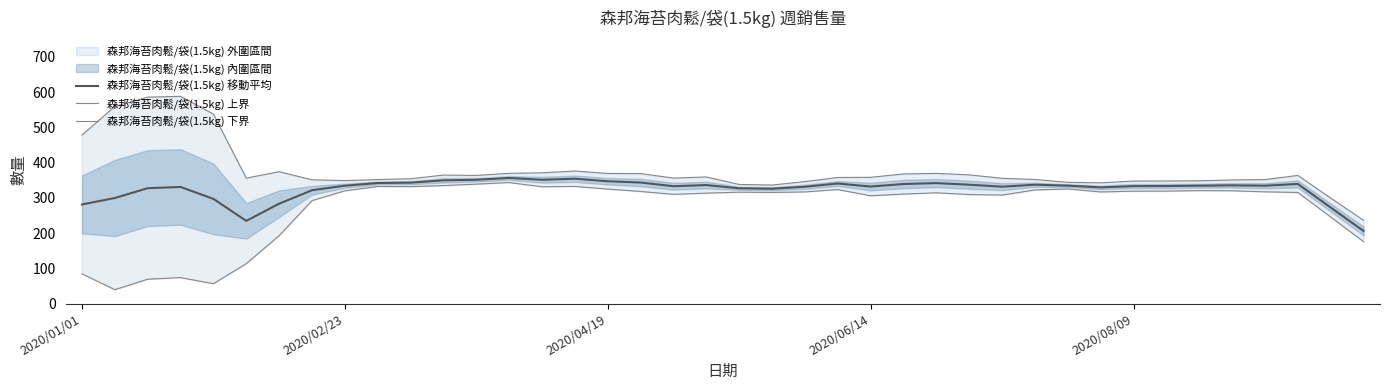

What is the minimum value for 森邦海苔肉鬆/袋(1.5kg) 移動平均?

206.0